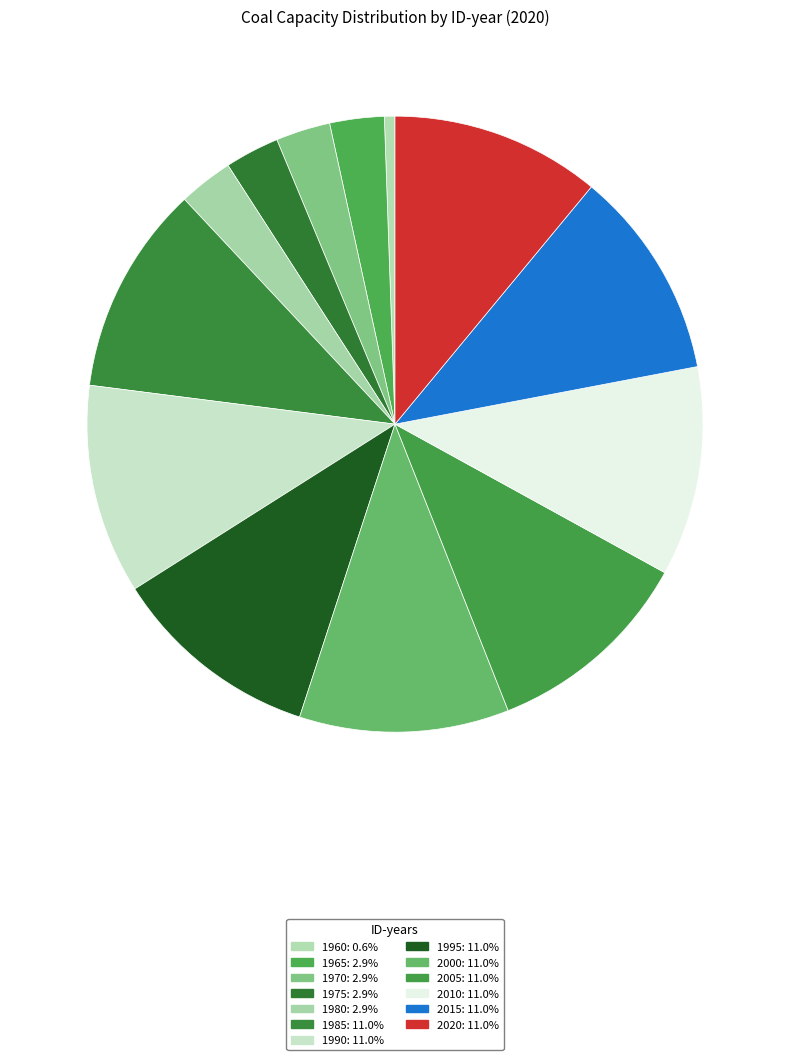

Between 1975 and 1985, which is larger?

1985